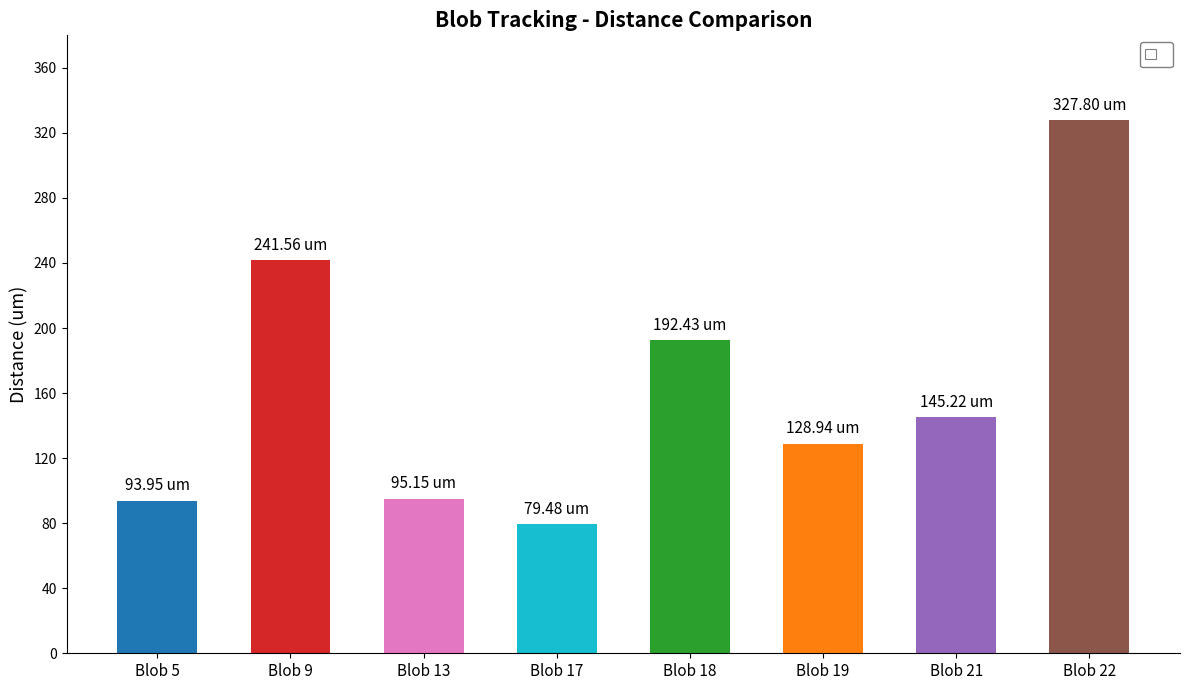

What is the change in value from Blob 5 to Blob 21?

+51.3